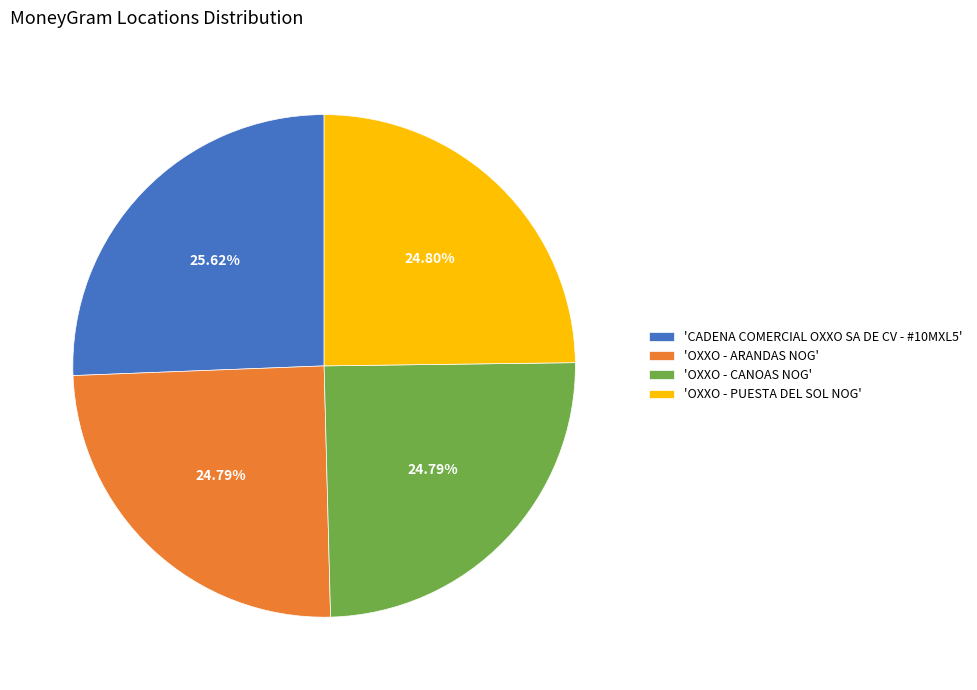

To the nearest percent, what is the difference between the largest and smallest slice percentages?

1%